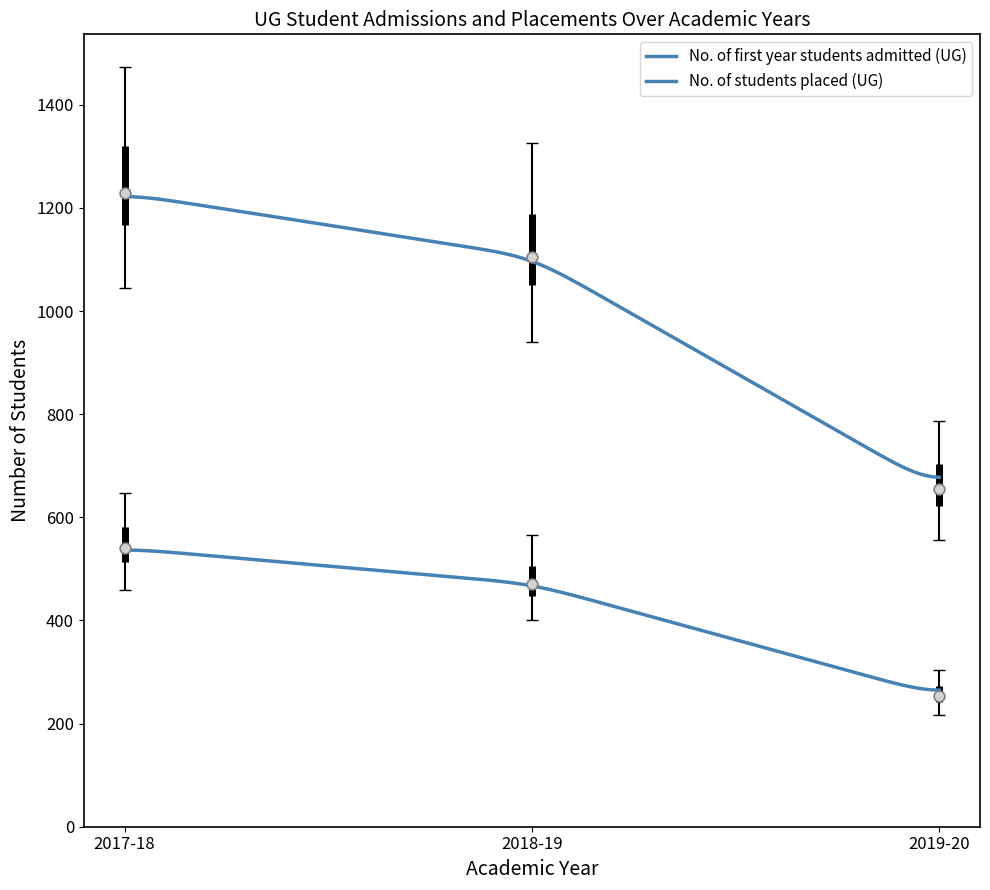

Which series has the largest total across all categories?

No. of first year students admitted (UG)